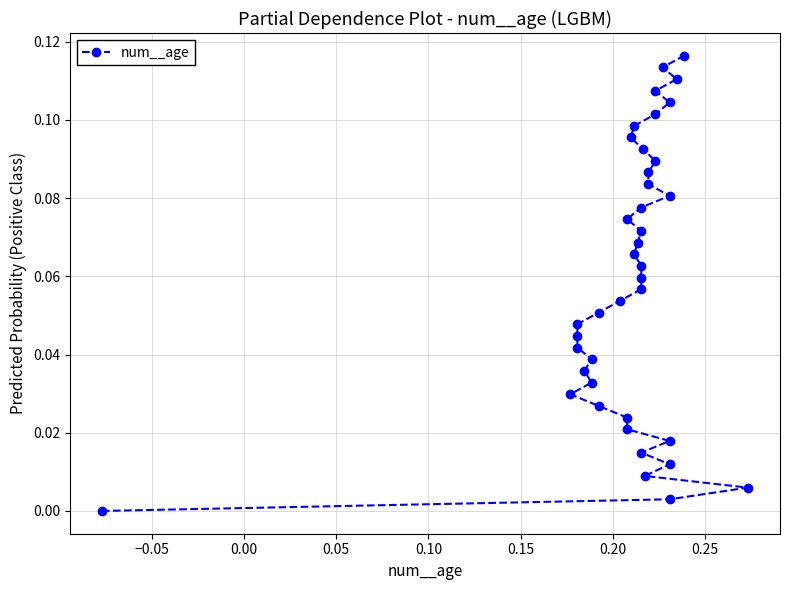

Is this an area chart (filled region under the line)?

No